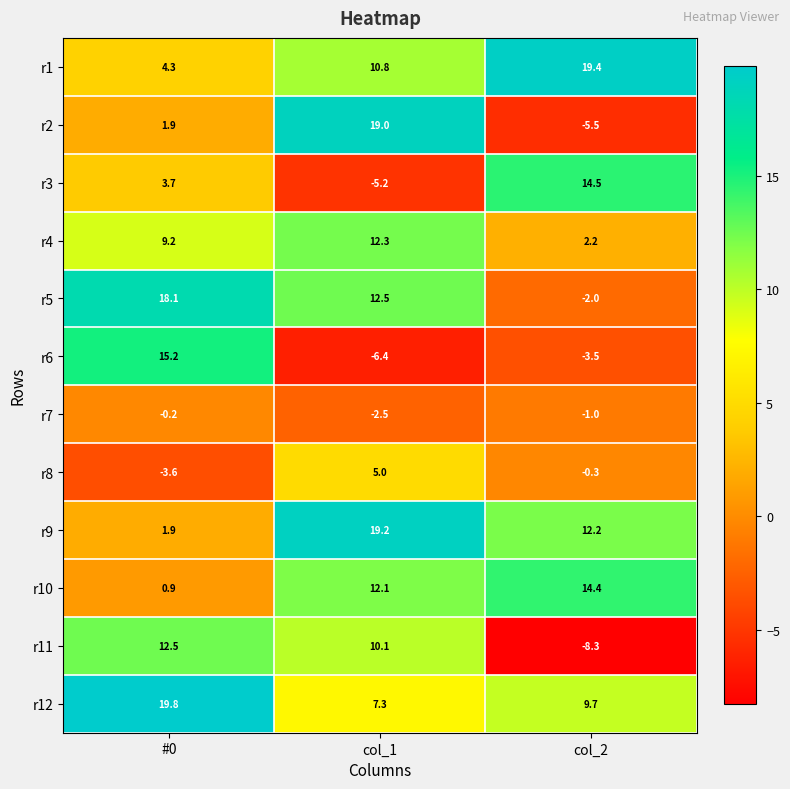

Rank the series at col_2 from highest to lowest value.

r1, r3, r10, r9, r12, r4, r8, r7, r5, r6, r2, r11